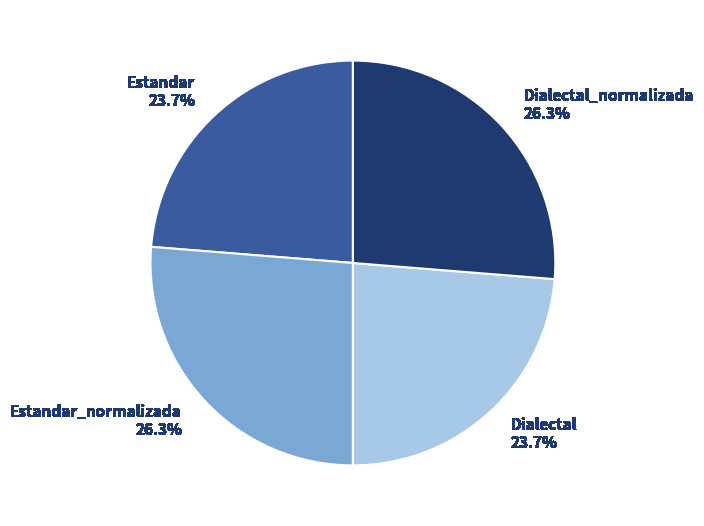

Is there any slice that represents more than half of the pie?

No